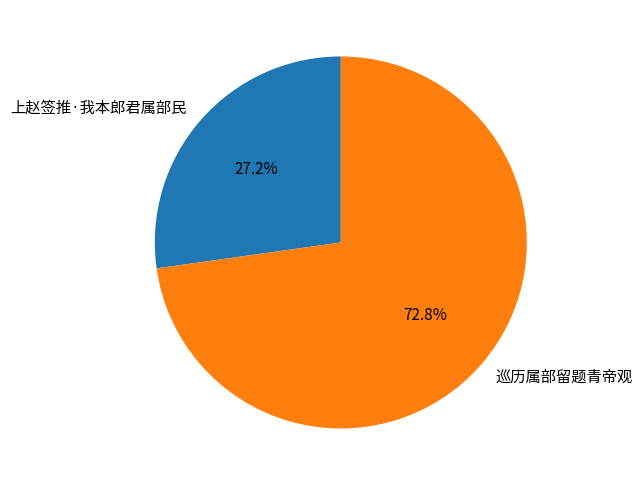

How many slices are in this pie chart?

2